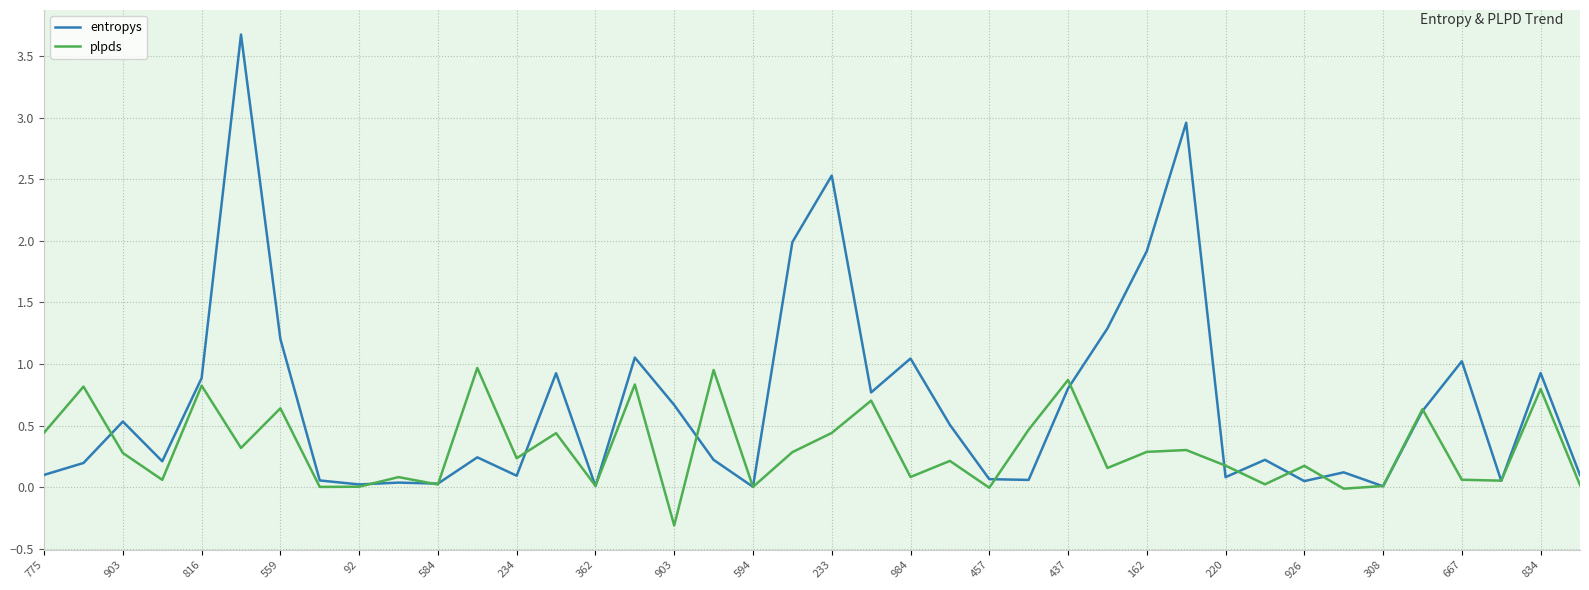

Which series has the largest total across all categories?

entropys